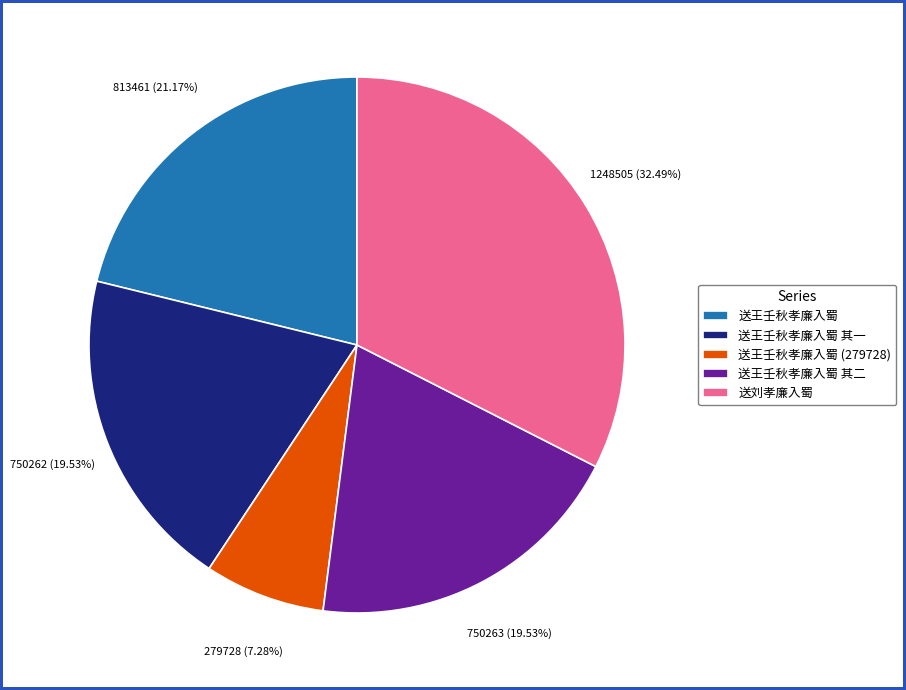

Approximately how many times larger is the value at 送王壬秋孝廉入蜀 其二 compared to 送王壬秋孝廉入蜀 其一?

1.0